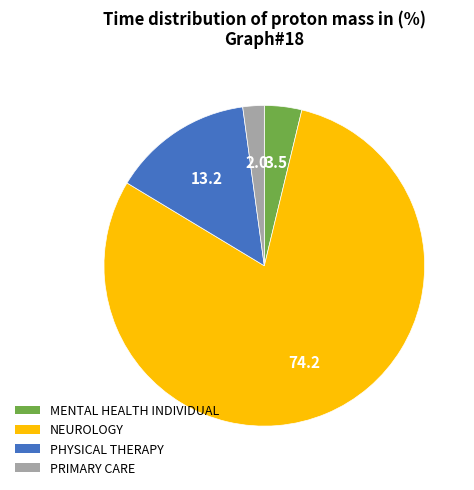

How many slices are in this pie chart?

4